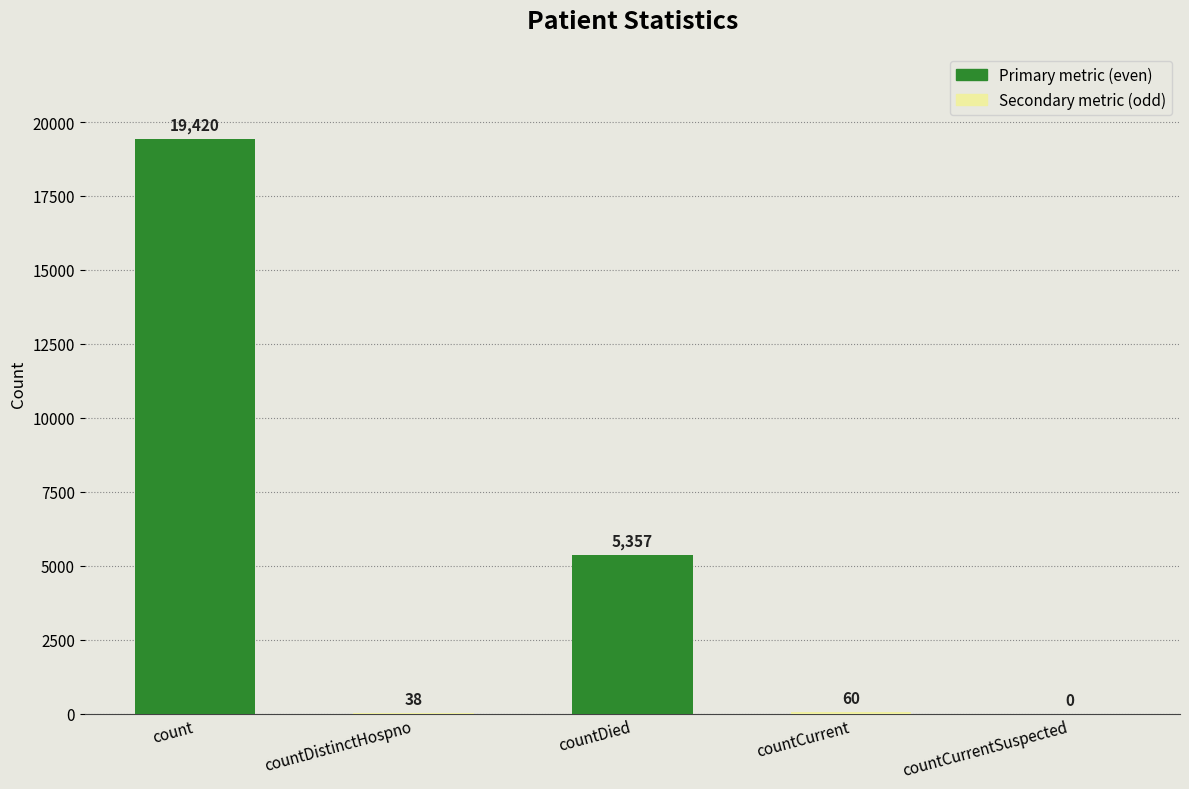

Read the value at countDistinctHospno, to the nearest 50.

50